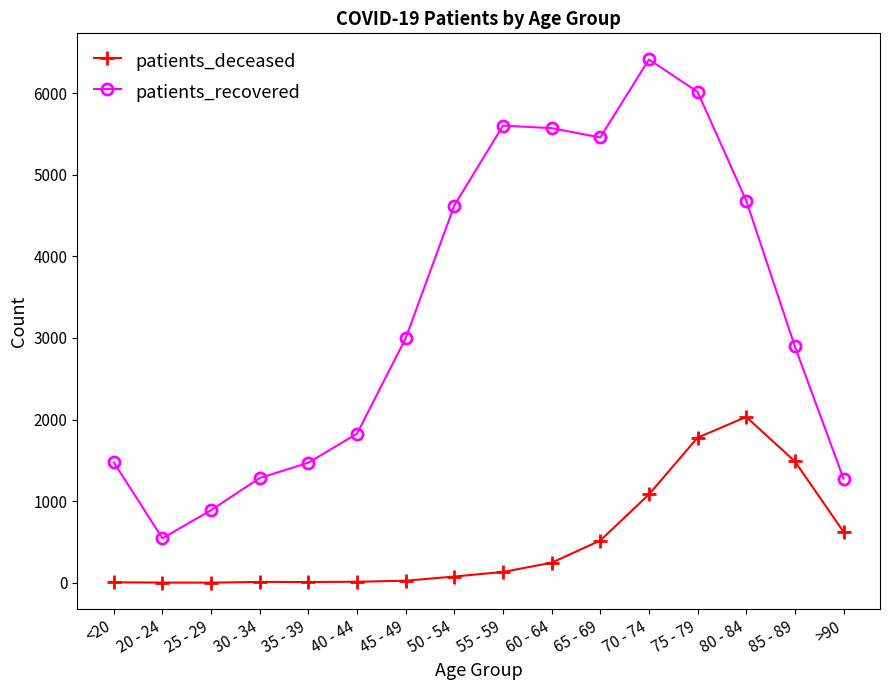

What are all the series names shown in the legend?

patients_deceased, patients_recovered